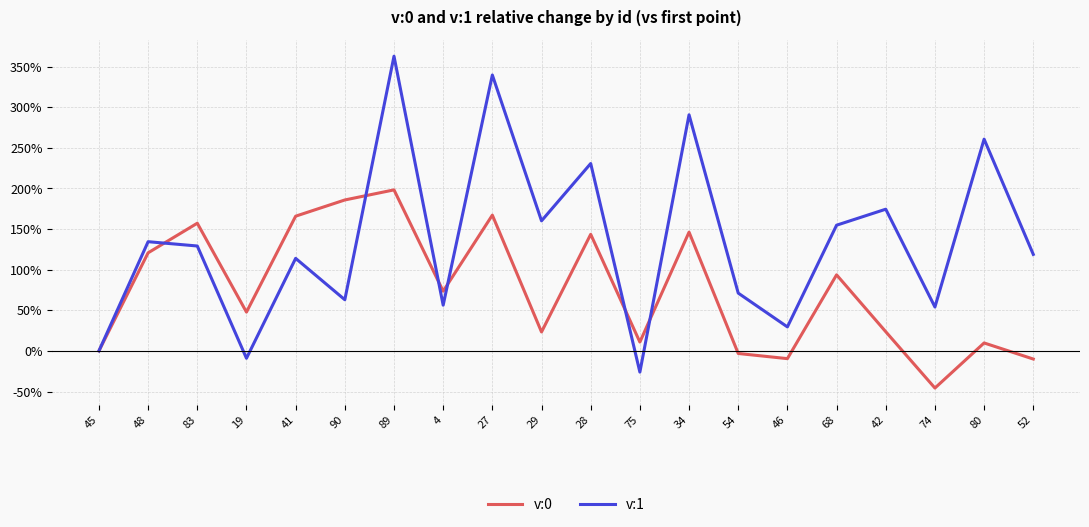

How many categories are shown in the chart?

20